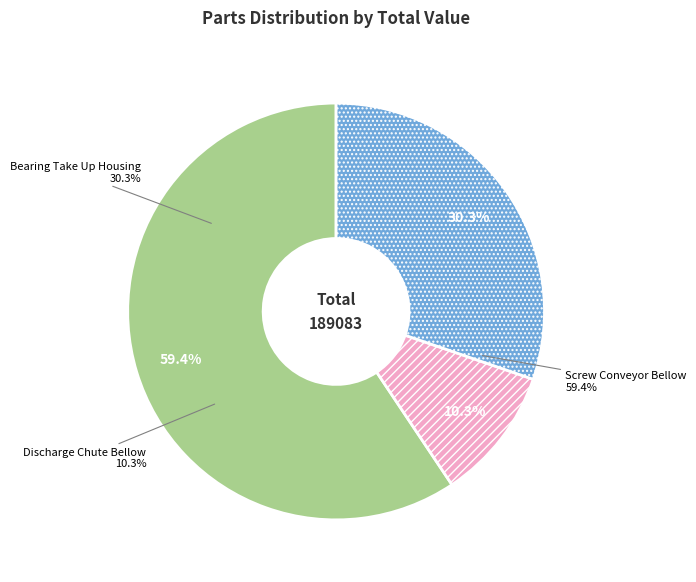

Is there any slice that represents more than half of the pie?

Yes